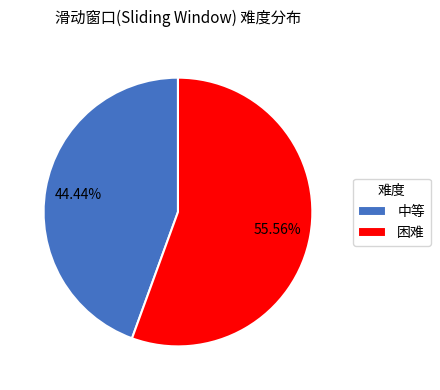

What is the largest slice in the pie chart?

困难